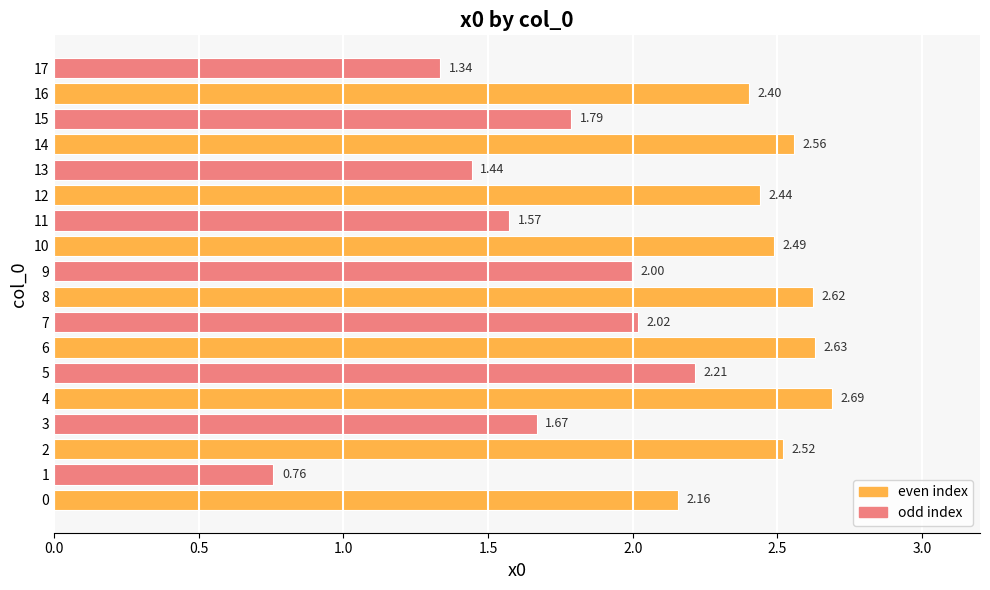

What is the change in value from 11 to 15?

+0.2